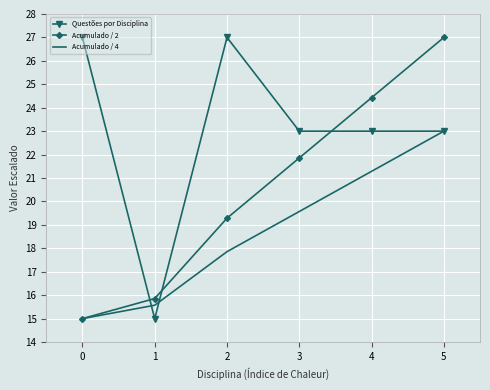

Where do Acumulado / 2 and Questões por Disciplina first cross each other?

0 and 1